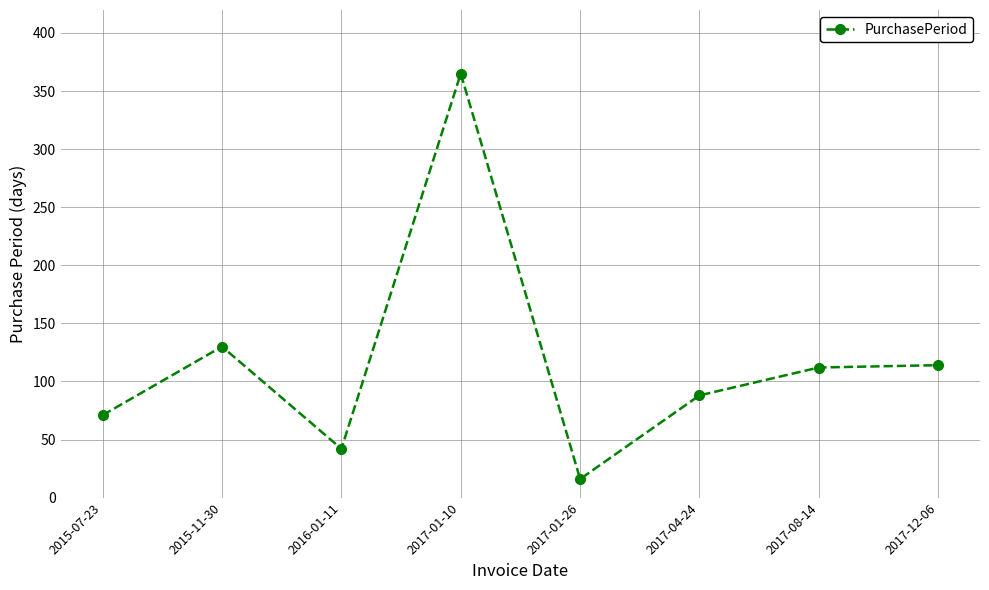

The value at 2017-01-26 is 16. True or false?

True